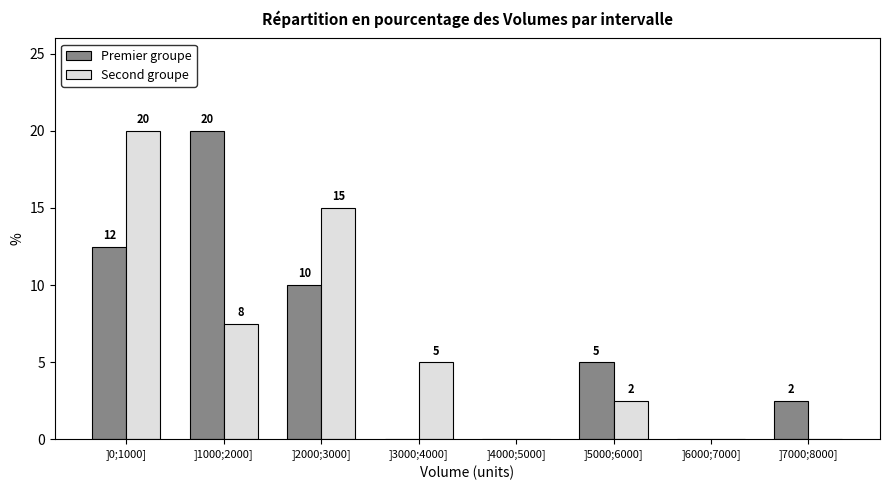

Which category has the highest value in the Second groupe series?

]0;1000]